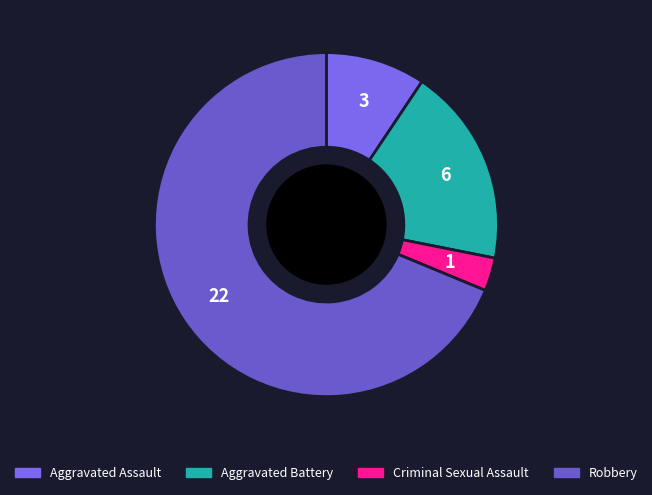

Is there a majority slice in this chart?

Yes